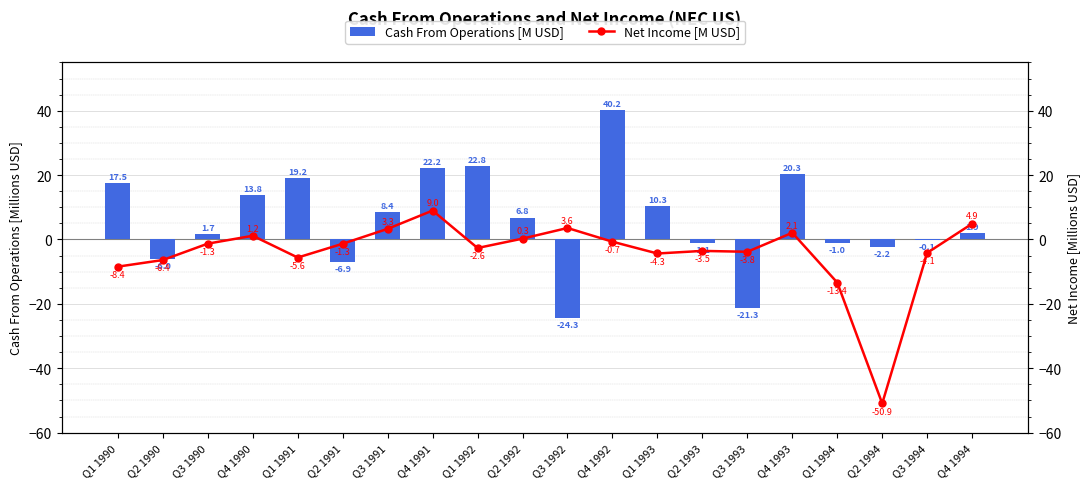

At which category is the sum across all series the highest?

Q4 1992